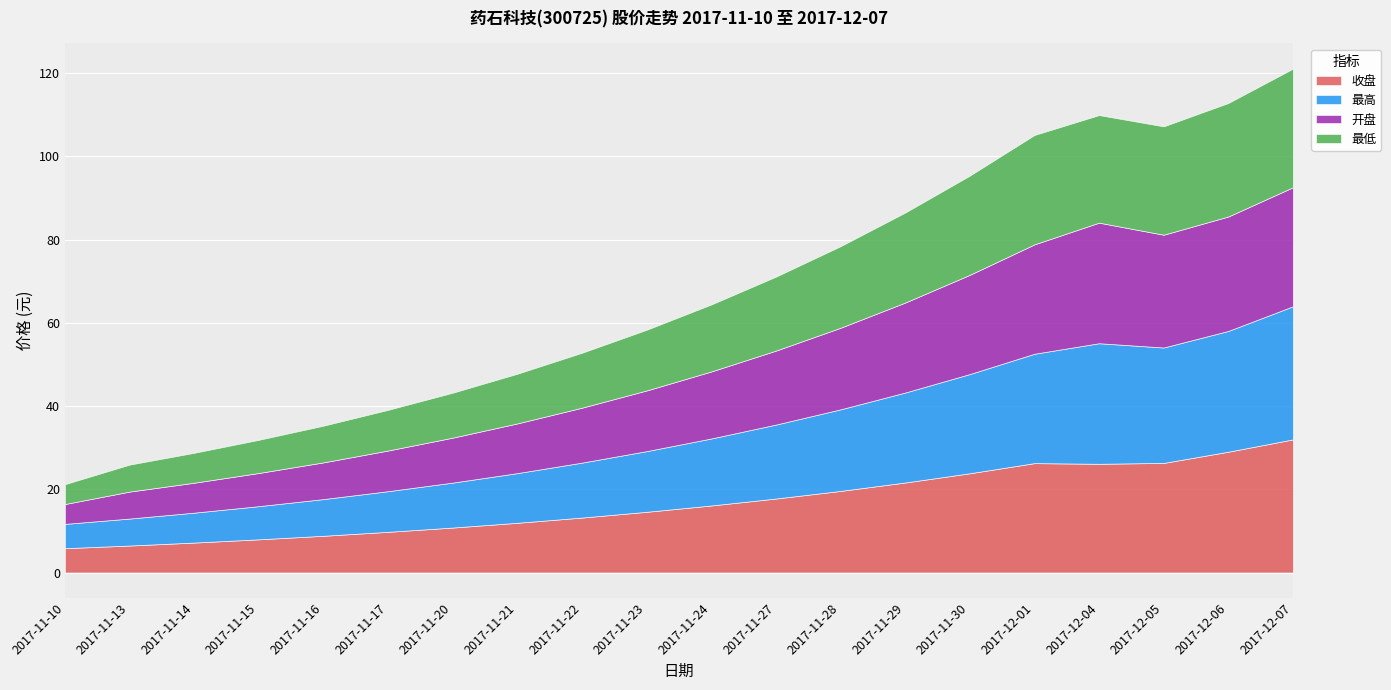

At which category is the sum across all series the highest?

2017-12-07